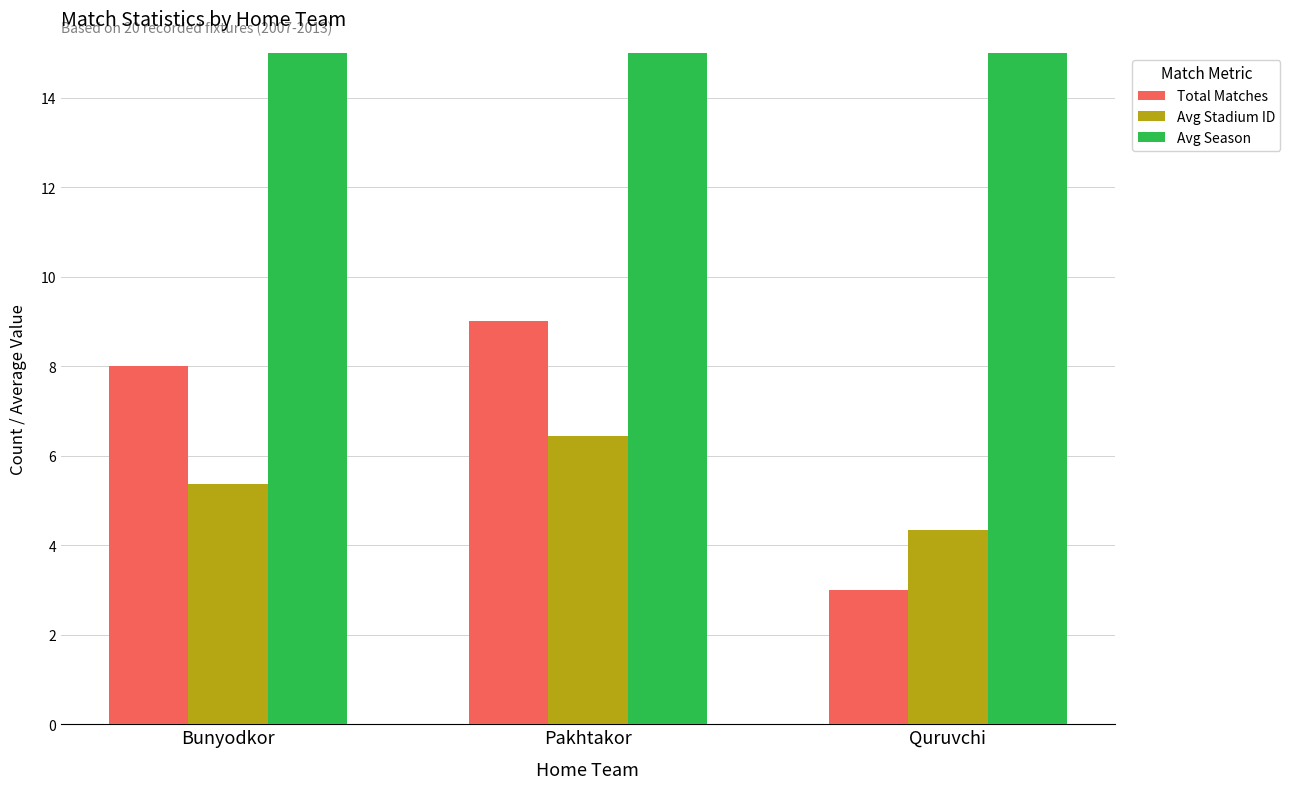

Are the bars grouped side by side (vs. stacked)?

Yes